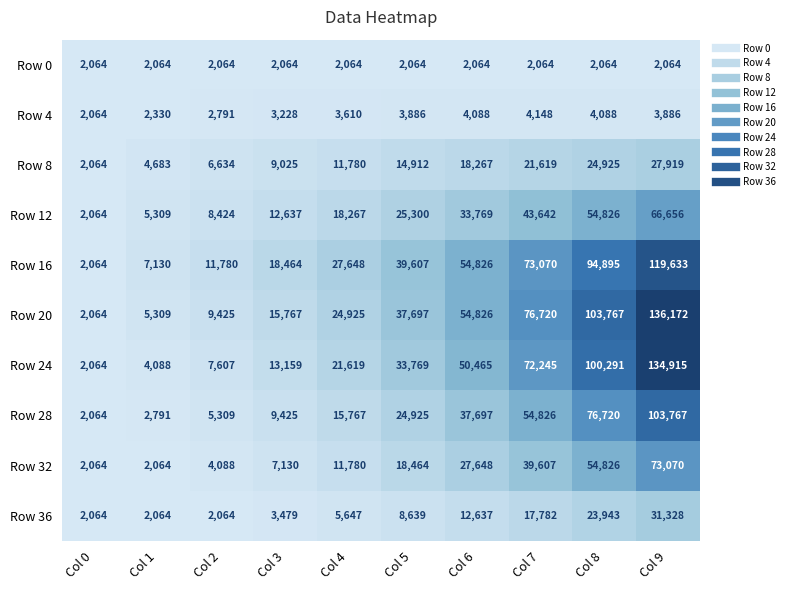

Which series has the largest range (max minus min)?

Row 20